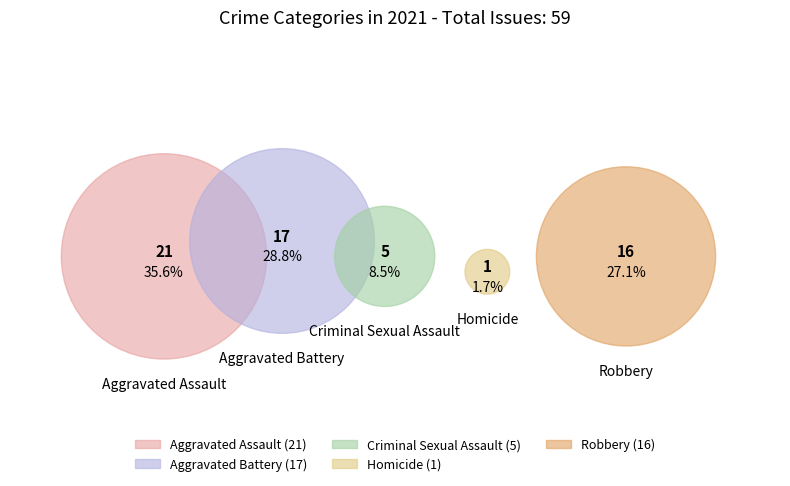

What is the change in value from Criminal Sexual Assault to Homicide?

-4